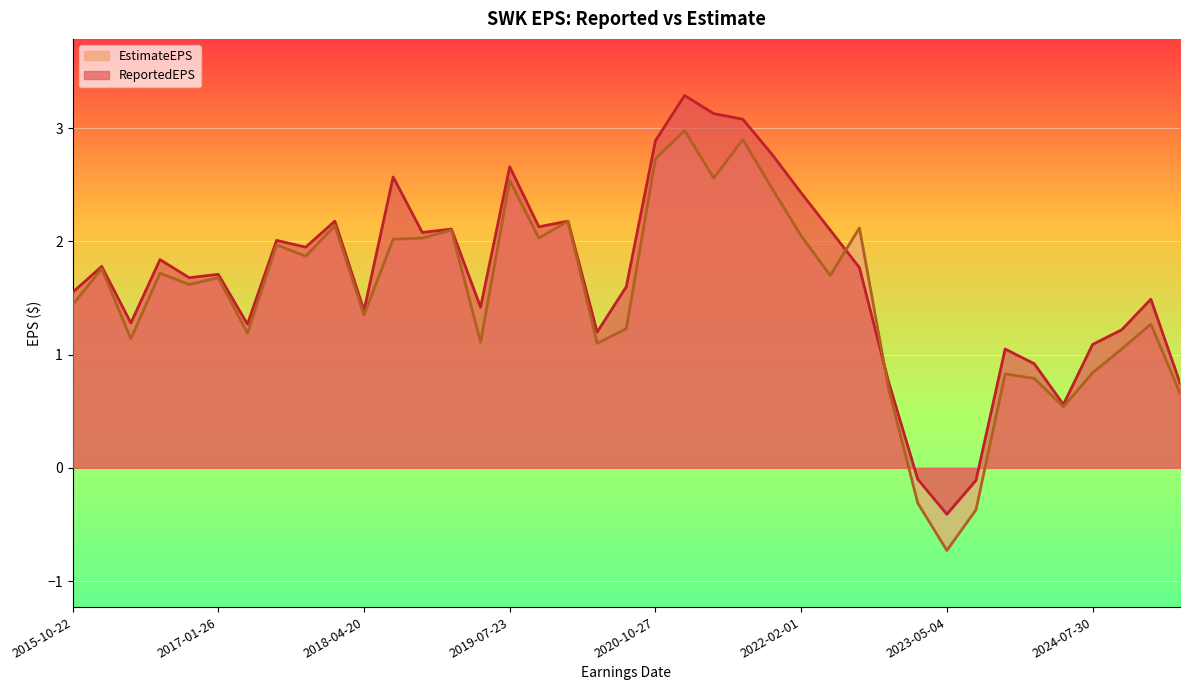

What is the total value across all series at 2018-01-24?

4.3